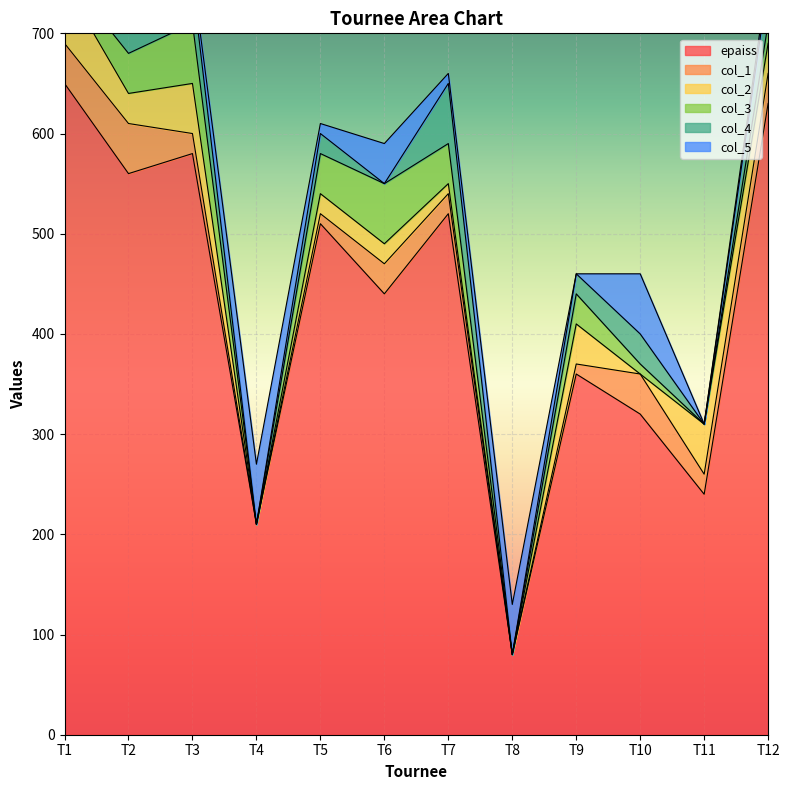

After their last crossing, which series has the higher values: col_3 or col_1?

col_1